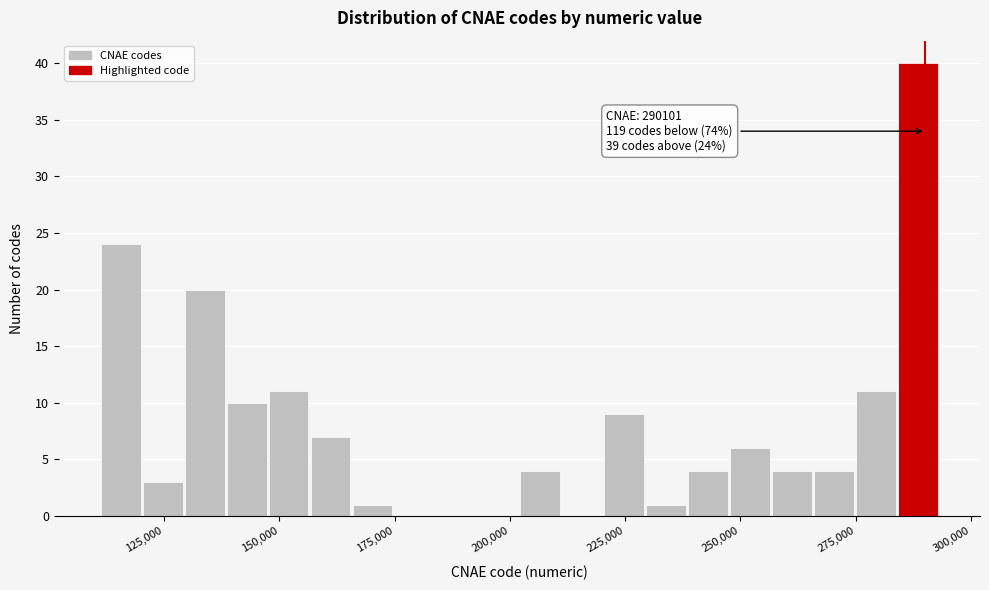

Around what value on the x-axis is the tallest bar? Give the approximate position of its centre, as read against the axis.

290000